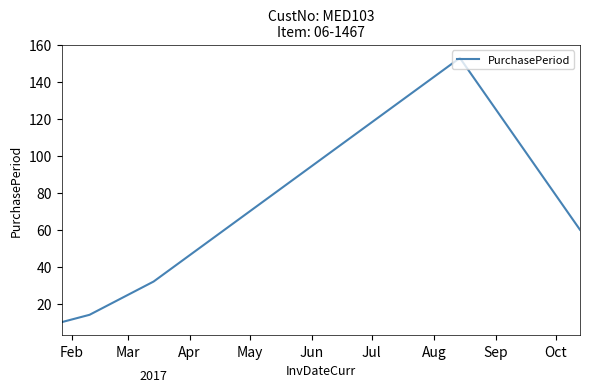

What is the smallest value displayed?

10